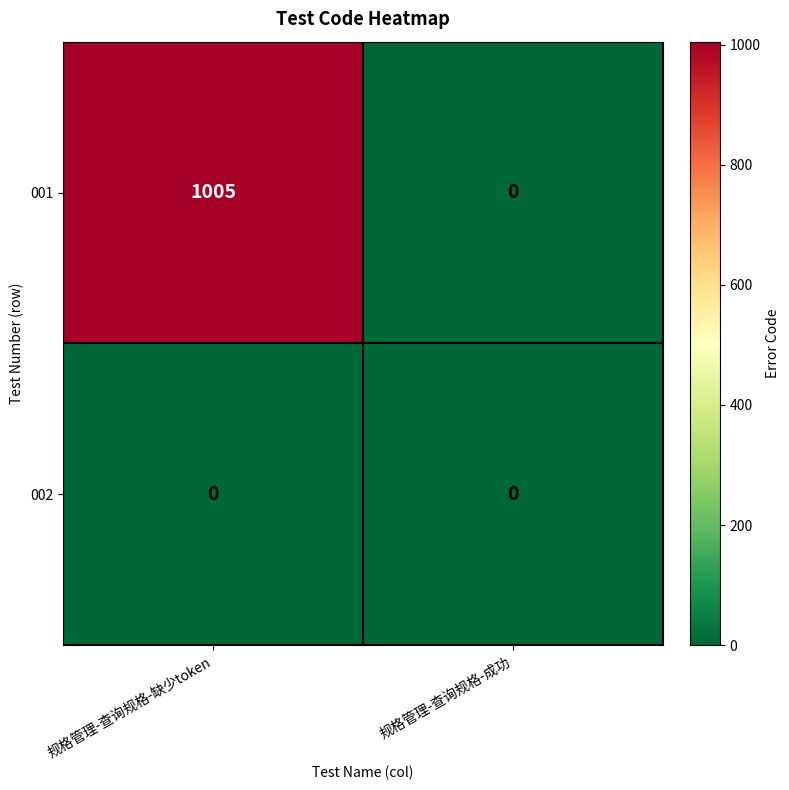

Which series has the largest range (max minus min)?

001